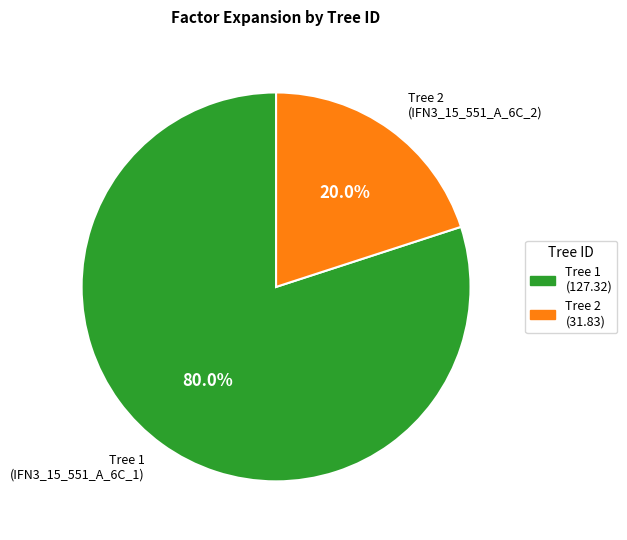

Does any single category account for the majority?

Yes